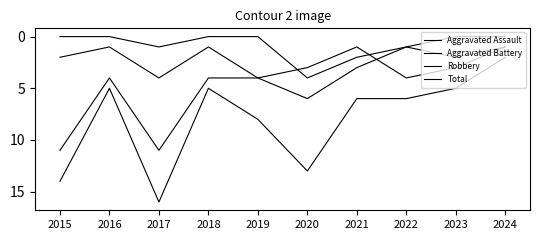

How many lines are shown in the chart?

4